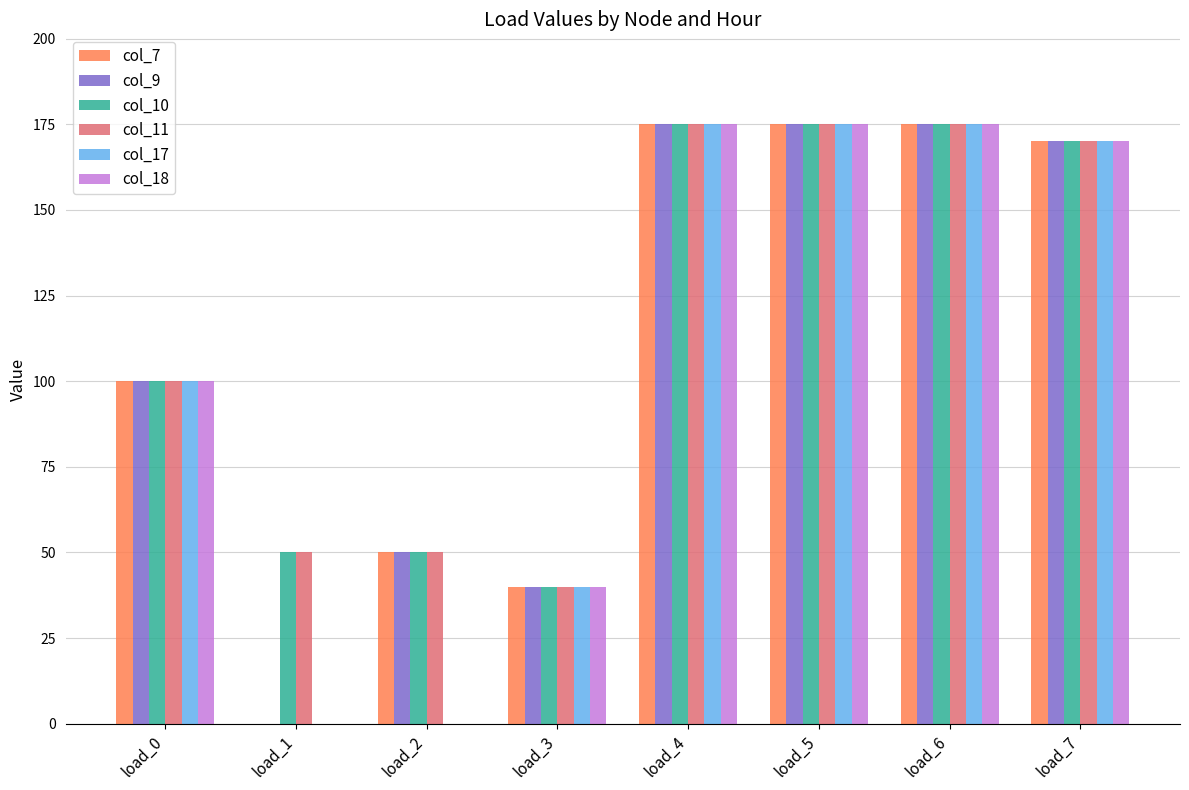

The col_7 series shows 47 at load_5. True or false?

False